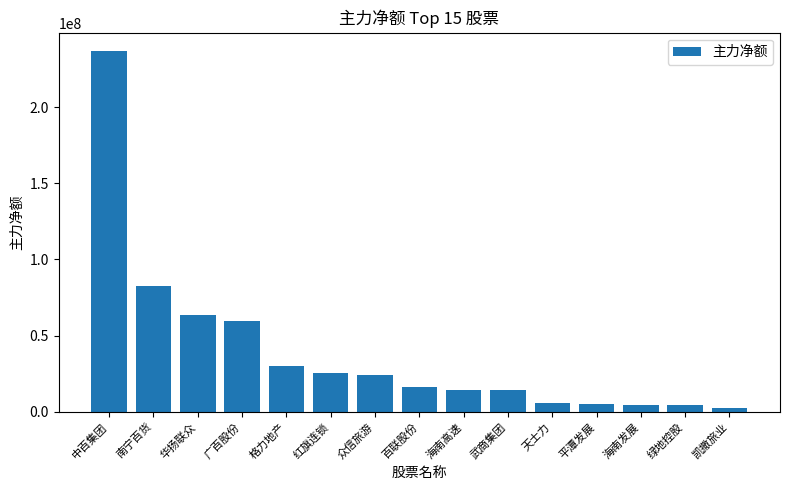

How many bars are there in total?

15